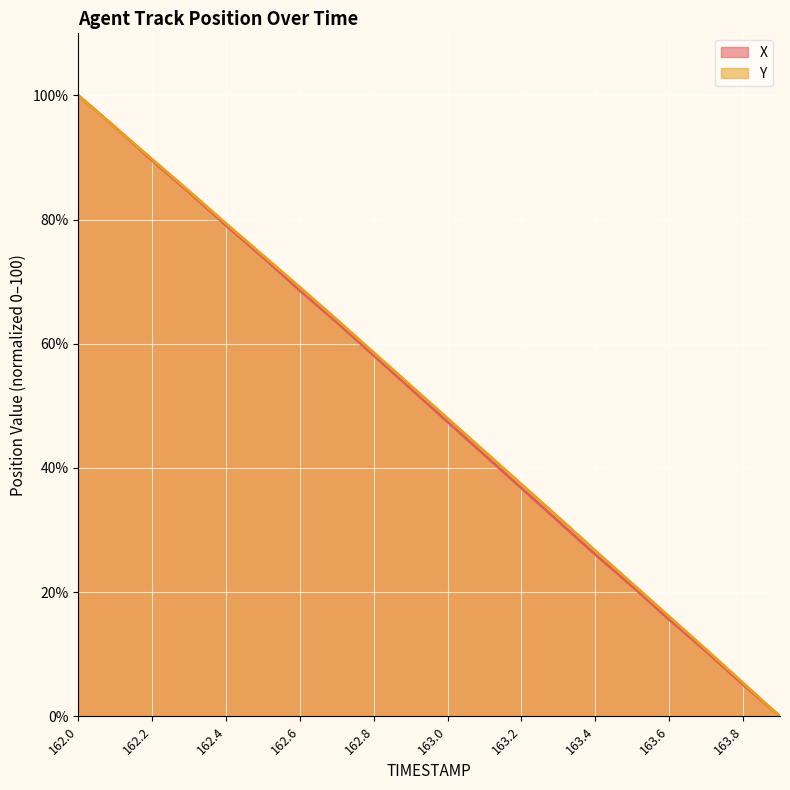

After their last crossing, which series has the higher values: Y or X?

Y